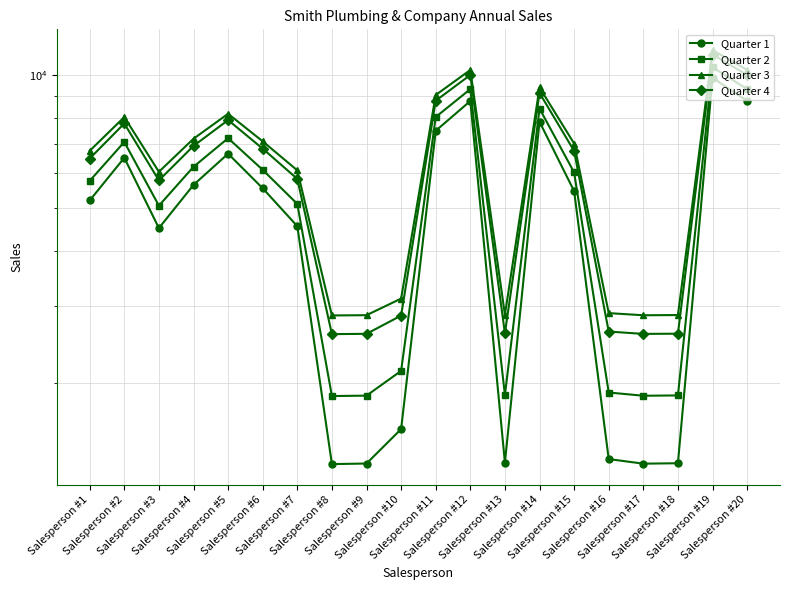

Rank the series at Salesperson #2 from lowest to highest value.

Quarter 1, Quarter 2, Quarter 4, Quarter 3